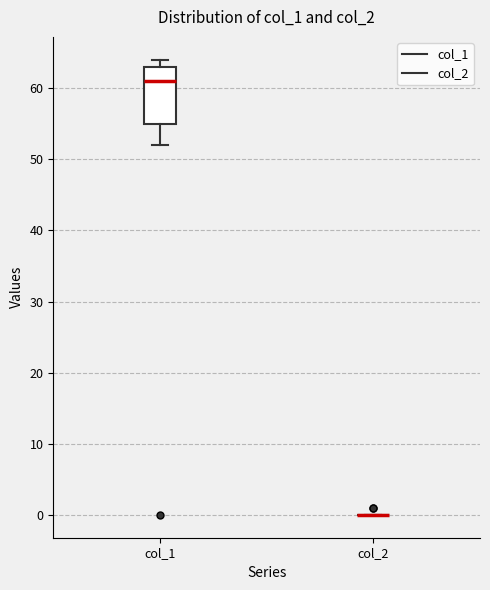

Comparing the boxes themselves (not the whiskers), which one is the tallest?

col_1